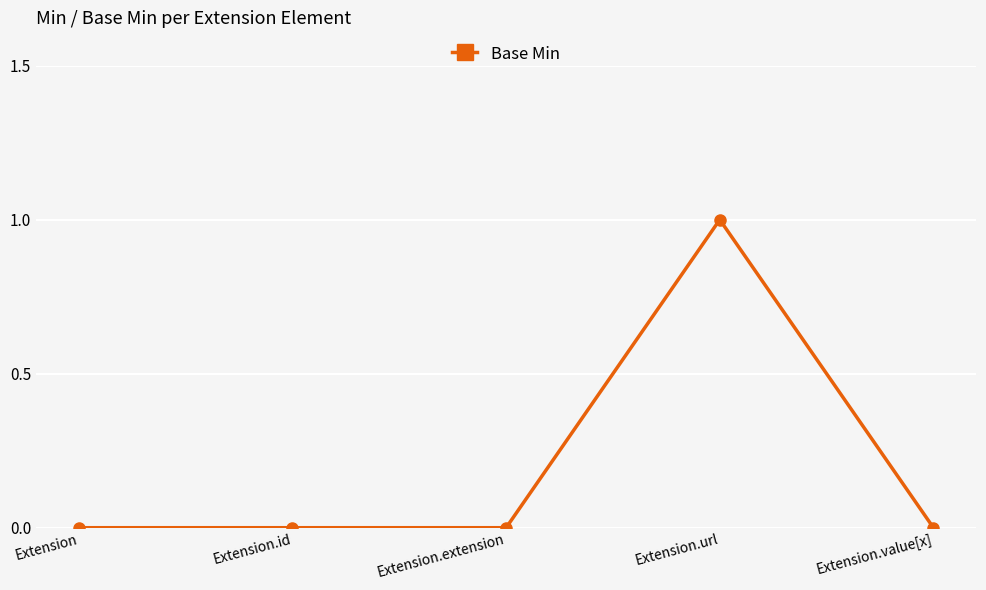

Count the number of data series in this chart.

1